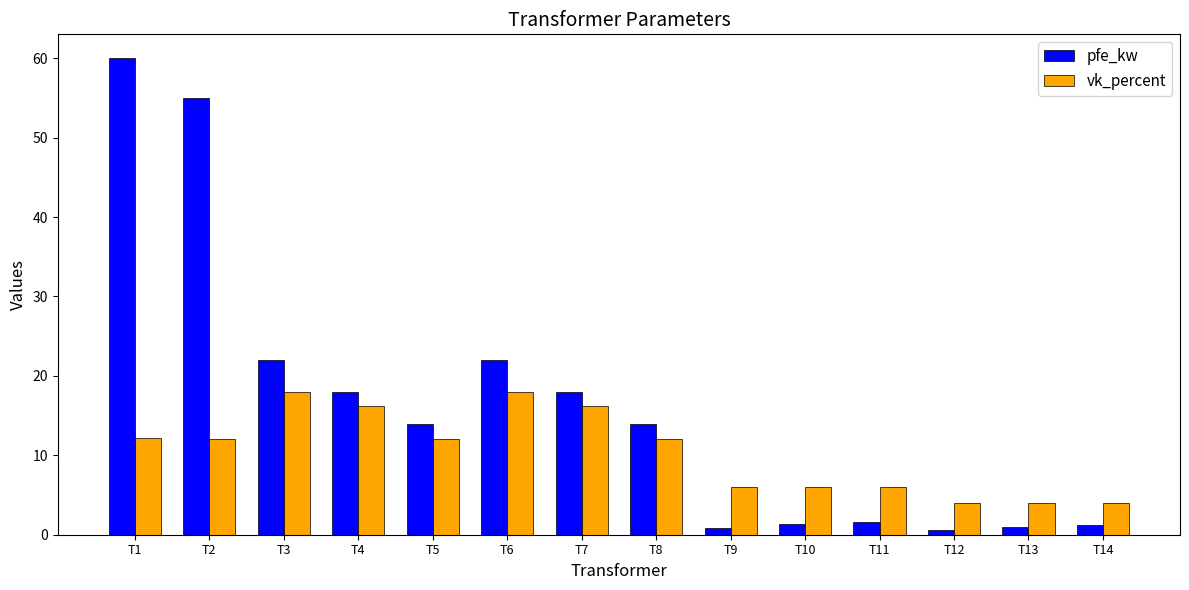

Rank the series at T9 from highest to lowest value.

vk_percent, pfe_kw